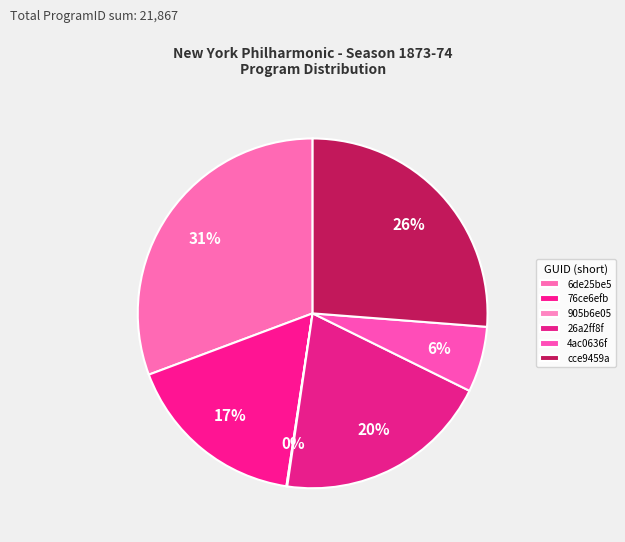

Which has a higher value, 26a2ff8f or 6de25be5?

6de25be5